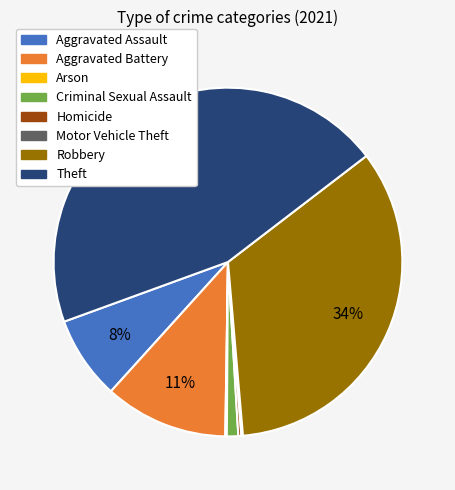

Is it true that Aggravated Assault is 8% of the pie?

True